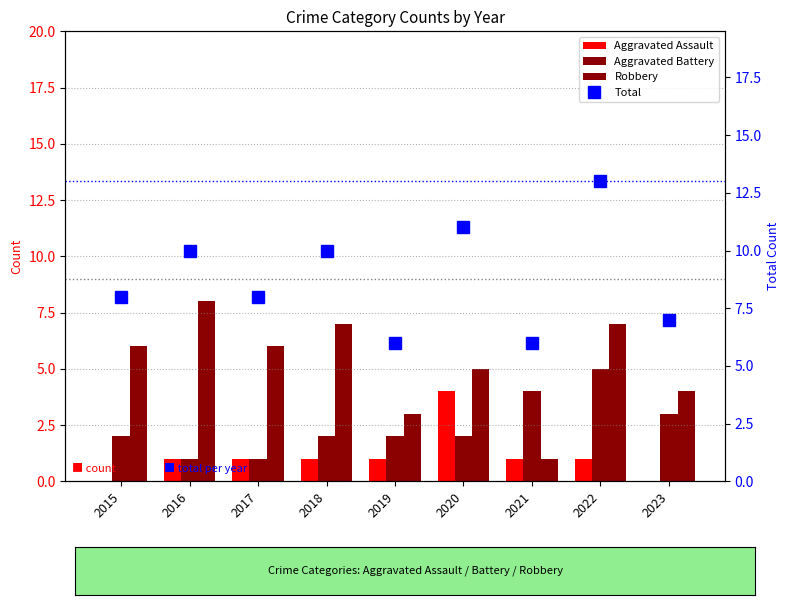

Reading left to right, transcribe all the data shown in this chart.

Aggravated Assault: 0	1	1	1	1	4	1	1	0
Aggravated Battery: 2	1	1	2	2	2	4	5	3
Robbery: 6	8	6	7	3	5	1	7	4
Total: 8	10	8	10	6	11	6	13	7